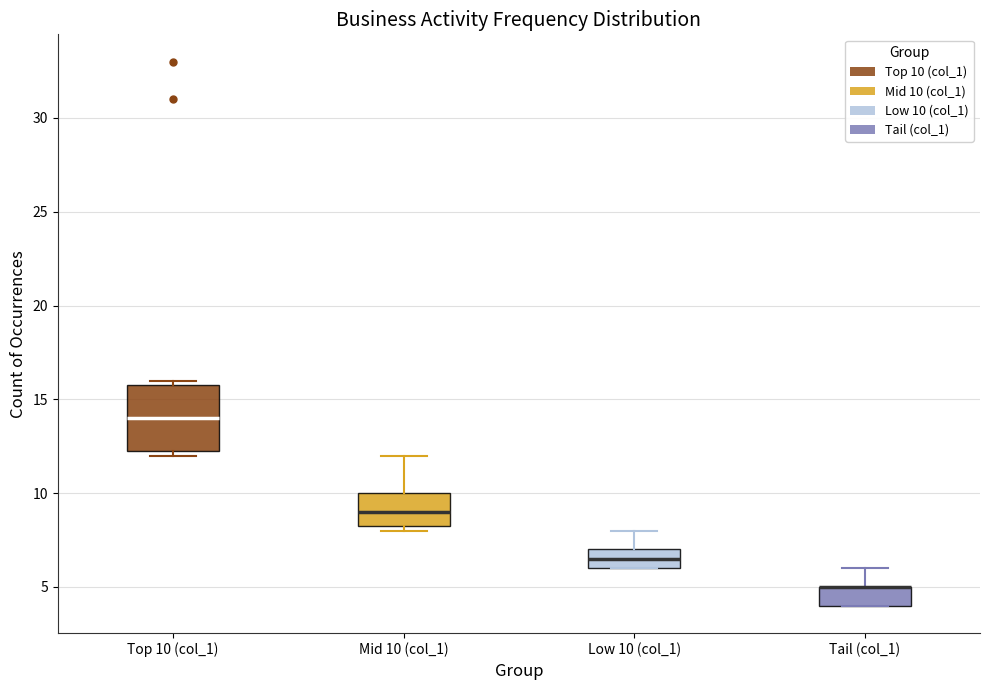

Reading left to right, transcribe this box plot: for each box, give where its median line is, the range the box spans, and where its two whiskers end, as read against the y-axis. The values are not printed on the chart, so give them approximately, as read against the axis.

Top 10 (col_1): median 14.0, box 12.5 to 16.0, whiskers 12.0 to 16.0 (just above the box's upper edge)
Mid 10 (col_1): median 9.0, box 8.5 to 10.0, whiskers 8.0 to 12.0
Low 10 (col_1): median 6.5, box 6.0 to 7.0, whiskers 6.0 to 8.0
Tail (col_1): median 5.0 (drawn on the box's upper edge), box 4.0 to 5.0, whiskers 4.0 to 6.0